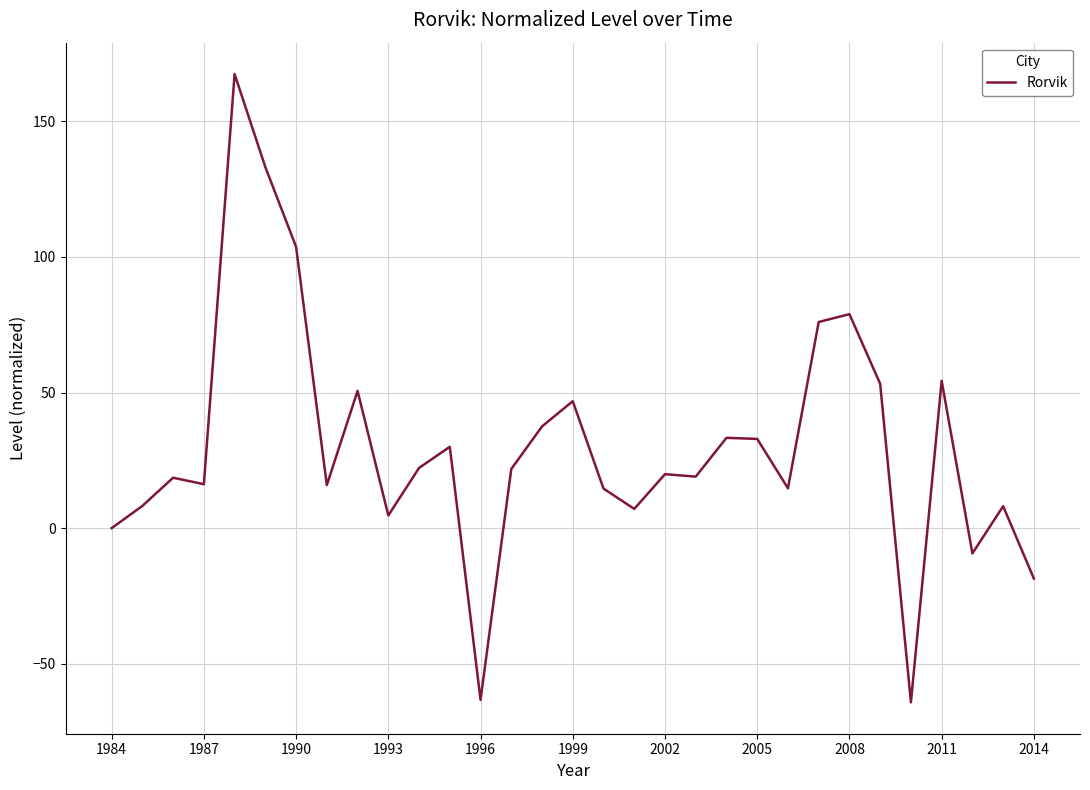

What is the difference between the maximum and minimum values?

231.6